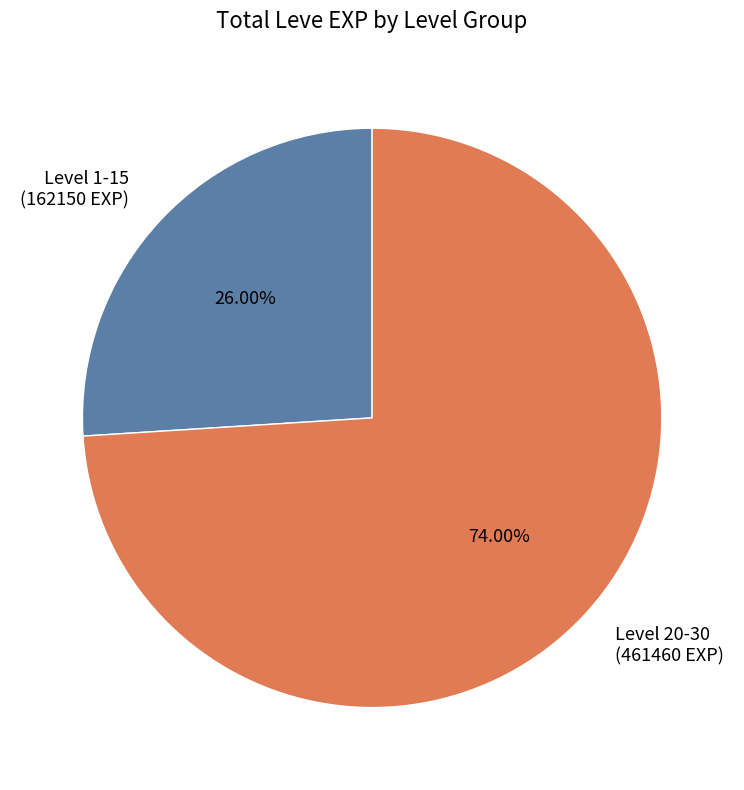

Rank the categories by value from lowest to highest.

Level 1-15 (162150 EXP), Level 20-30 (461460 EXP)